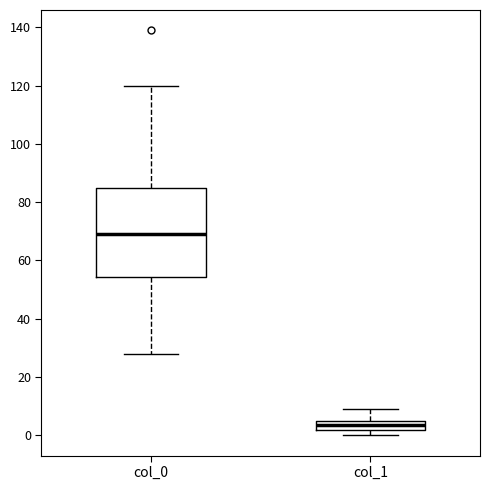

Which box's median line is the lowest?

col_1